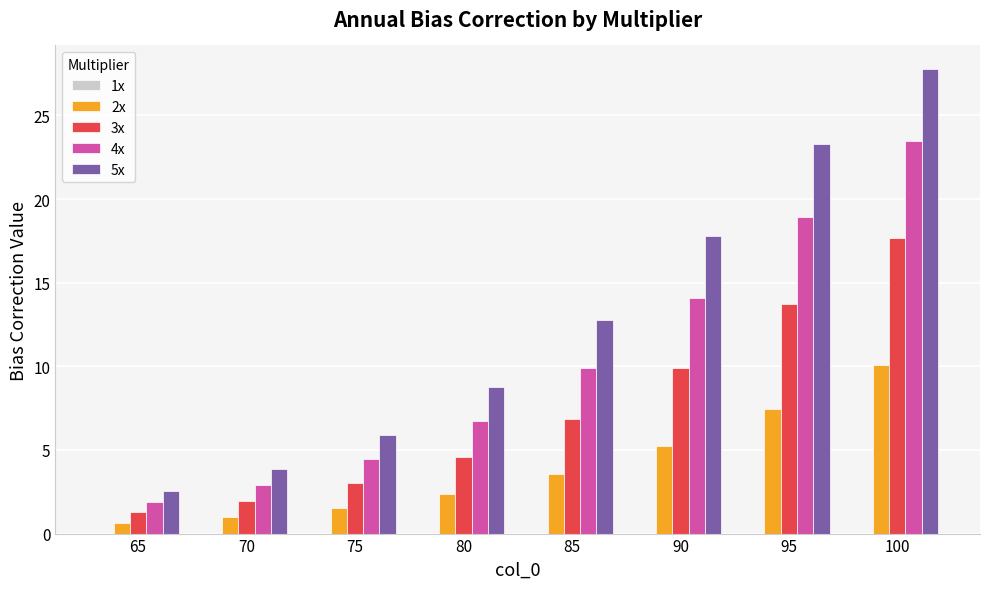

How many categories are shown in the chart?

8